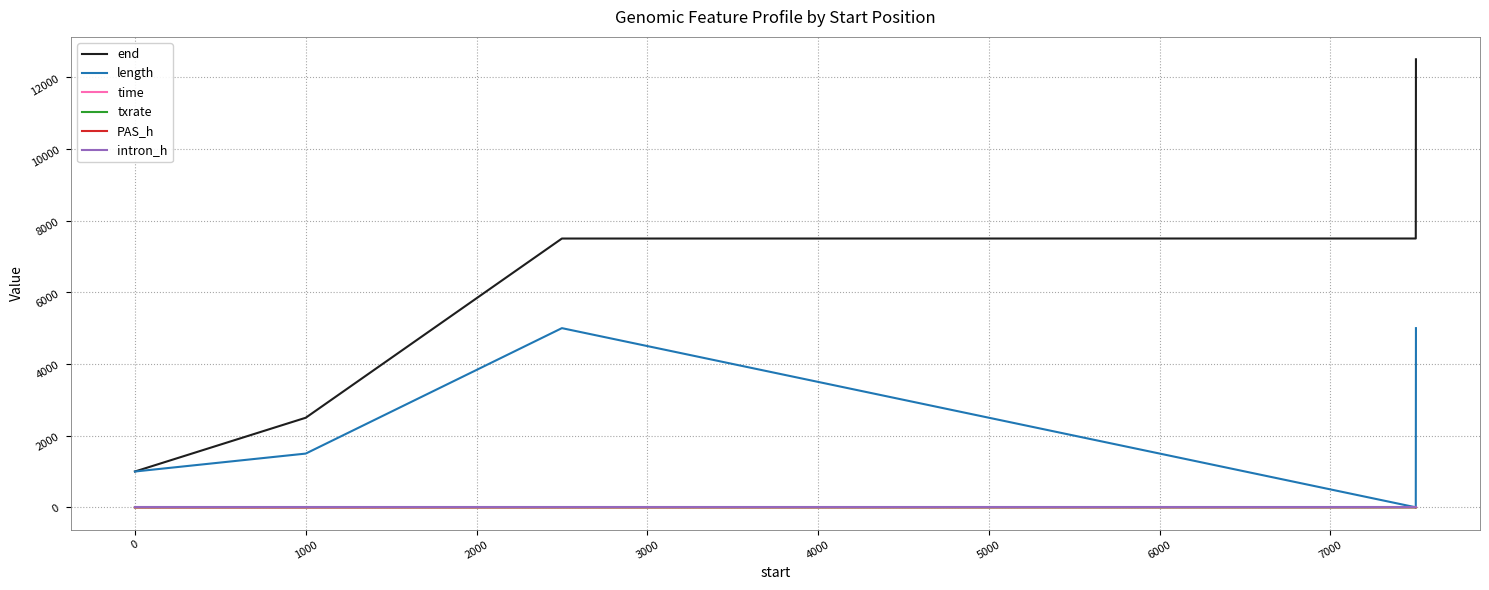

How many lines are shown in the chart?

6